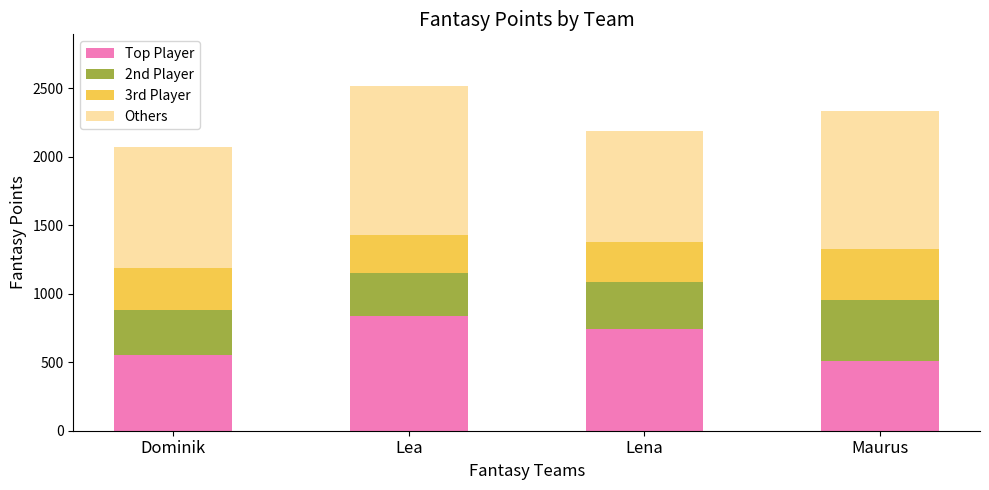

Reading left to right, transcribe the values for Top Player.

556	835	742	511